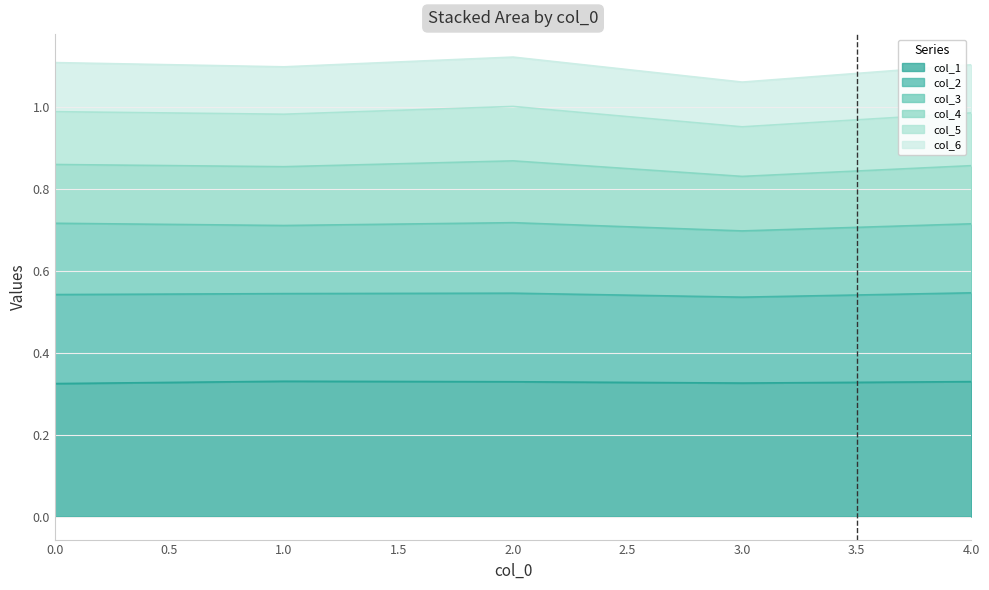

How many lines are shown in the chart?

6